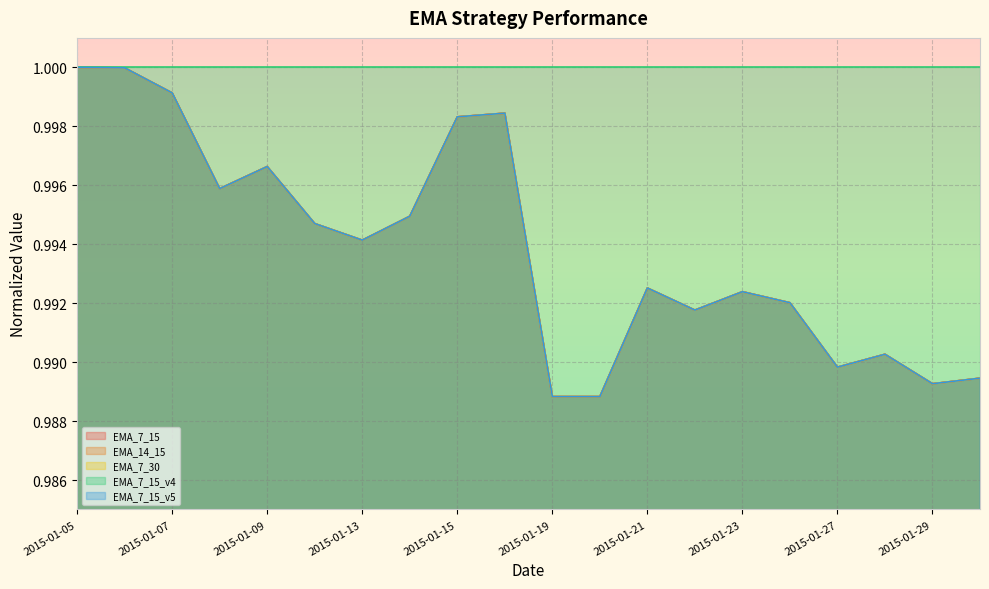

True or false: EMA_7_15_v5 and EMA_14_15 cross at least once.

False